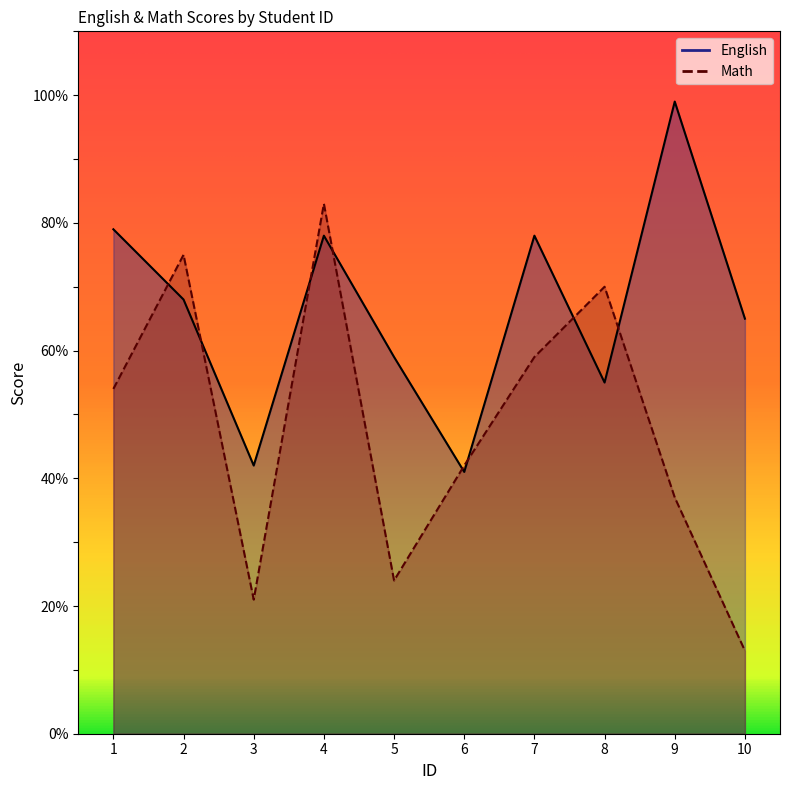

At 10, list the series in order from largest to smallest.

English, Math